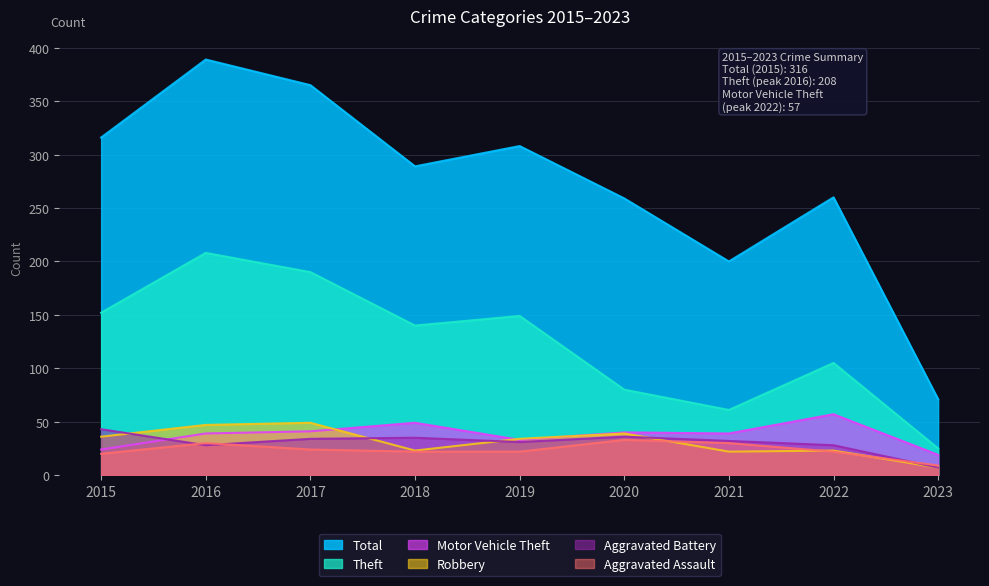

Which series changed the most between 2018 and 2019?

Total